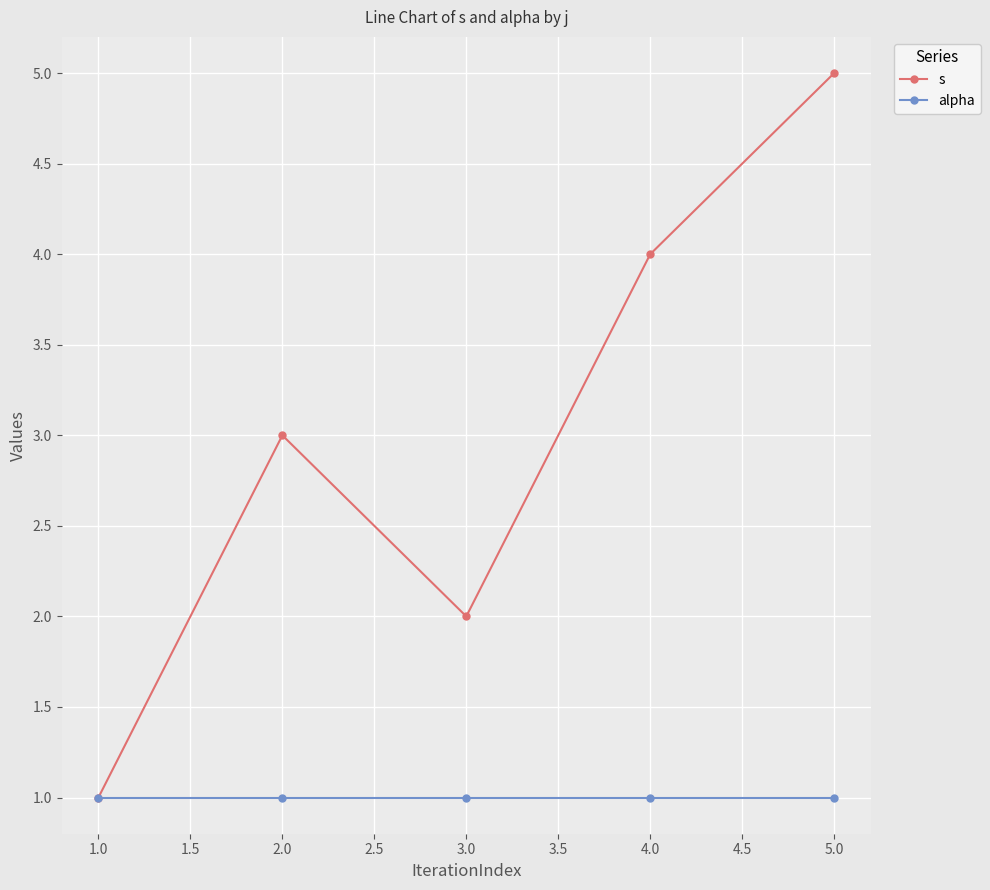

Which series has the largest total across all categories?

s